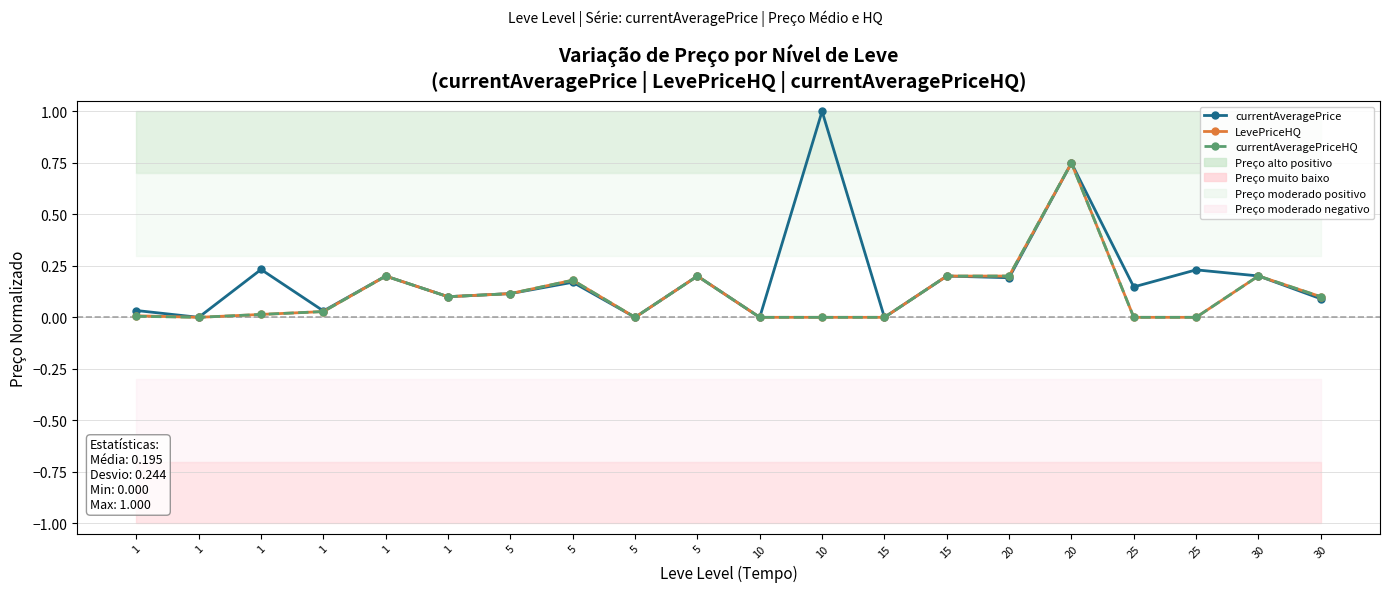

True or false: LevePriceHQ and currentAveragePrice cross at least once.

False